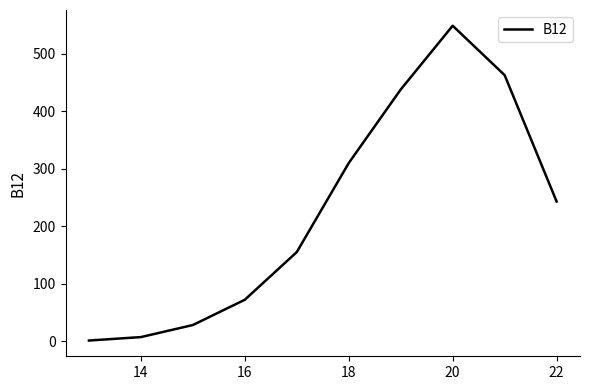

What is the difference between the maximum and minimum values?

548